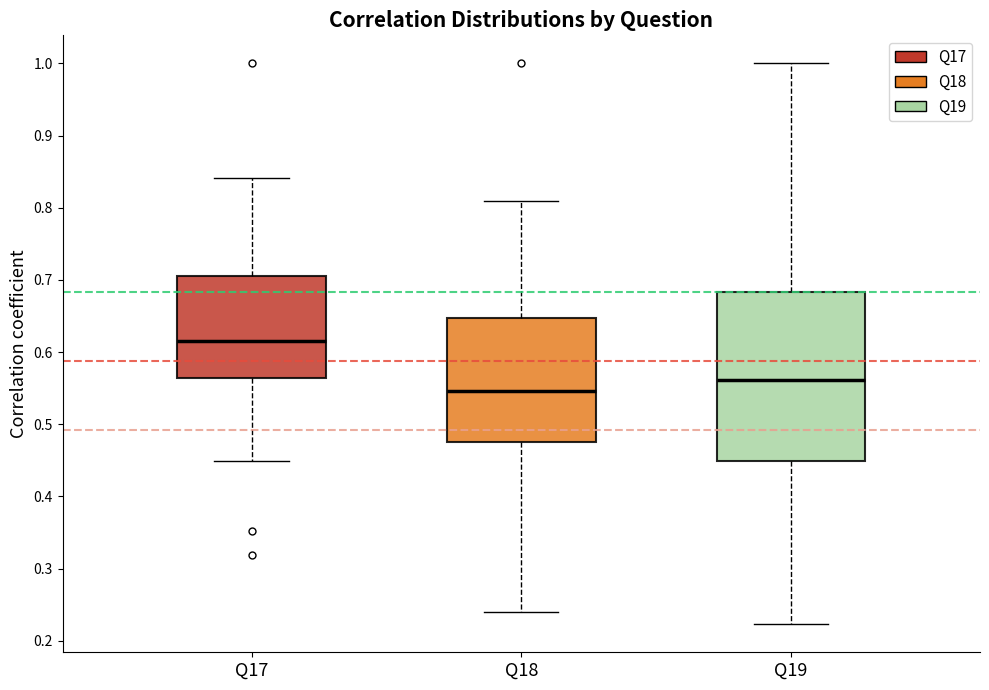

Where is the lower edge of the box for Q17 on the y-axis? The values are not printed on the chart, so give them approximately, as read against the axis.

0.56